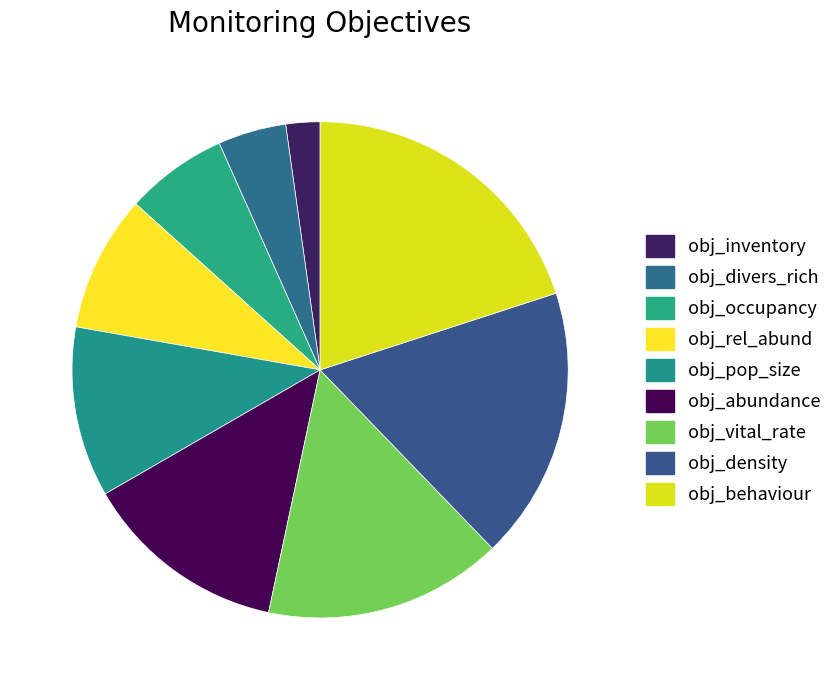

Count the number of slices in the pie.

9